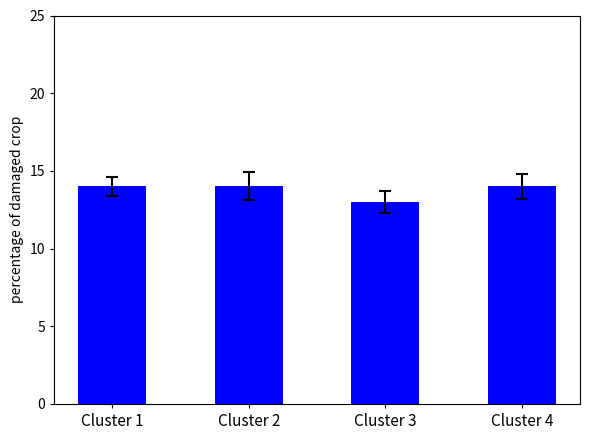

How many bars are there in total?

4